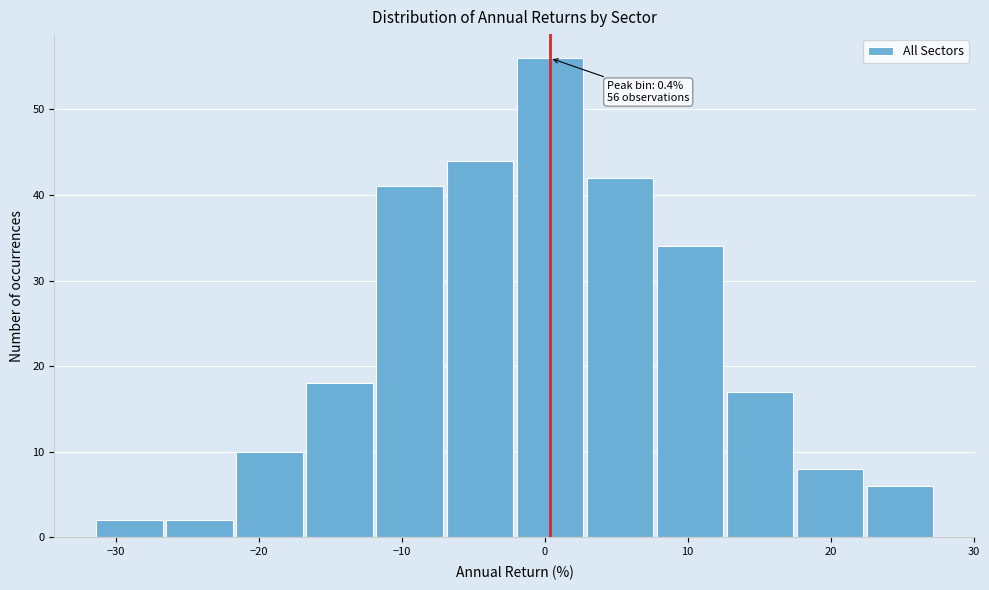

Over which range of the x-axis is the bar tallest?

-2 to 3